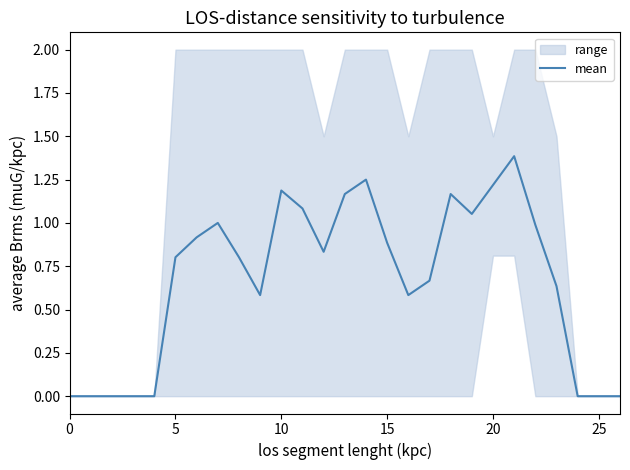

What is the label of the 12th point from the left?

11